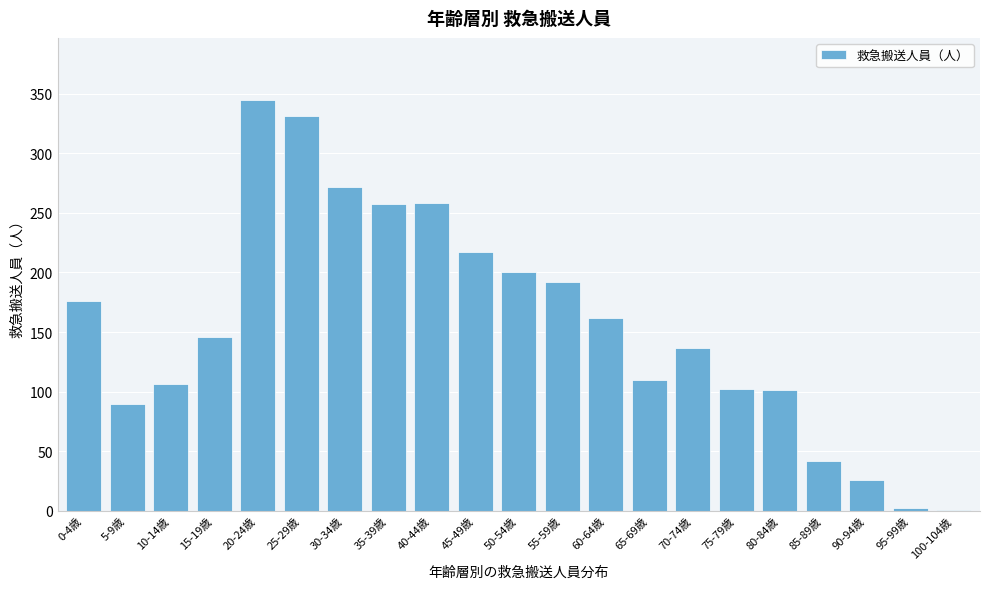

What is the sum of the values at 15-19歳 and 50-54歳?

346